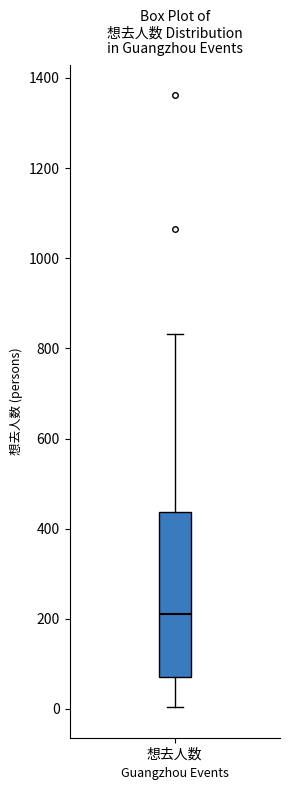

Where is the lower edge of the box for 想去人数 on the y-axis? The values are not printed on the chart, so give them approximately, as read against the axis.

80